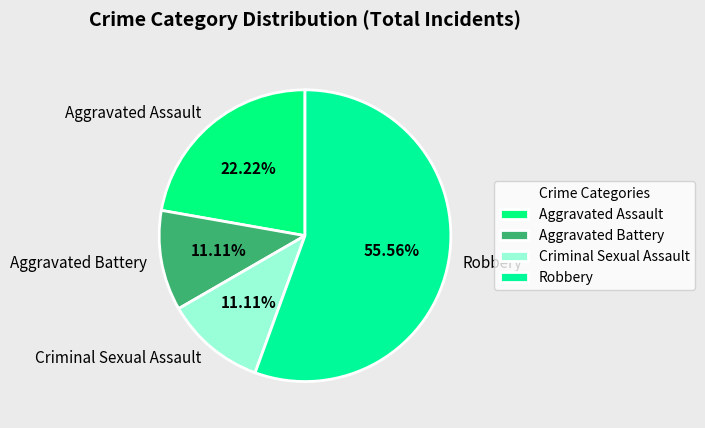

What percentage is the Robbery slice, to the nearest percent?

56%